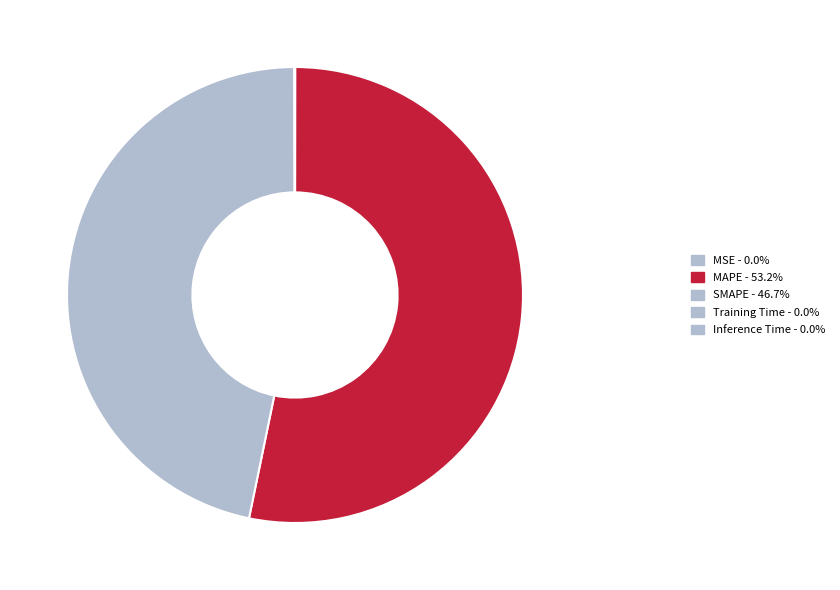

How many segments does this pie chart have?

5